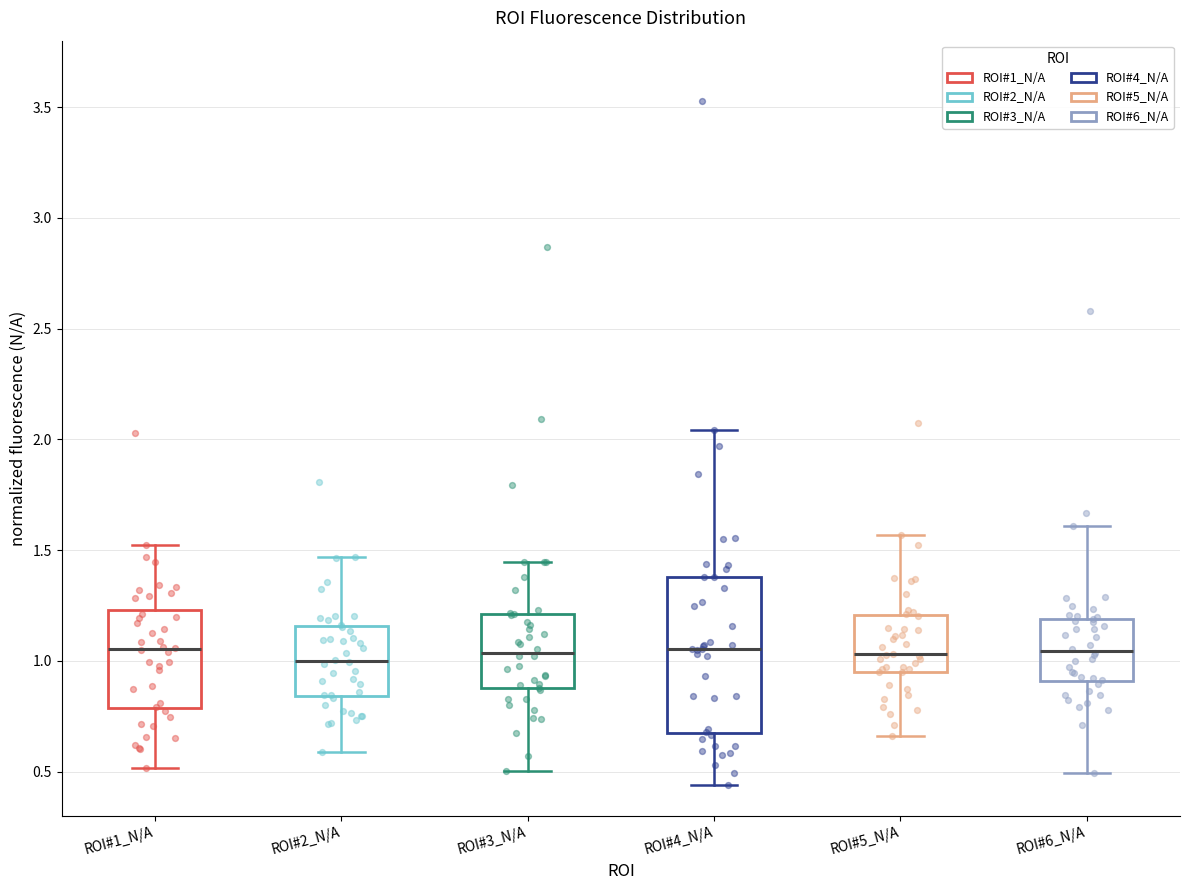

Where does the upper whisker of the box for ROI#1_N/A end on the y-axis? The values are not printed on the chart, so give them approximately, as read against the axis.

1.55